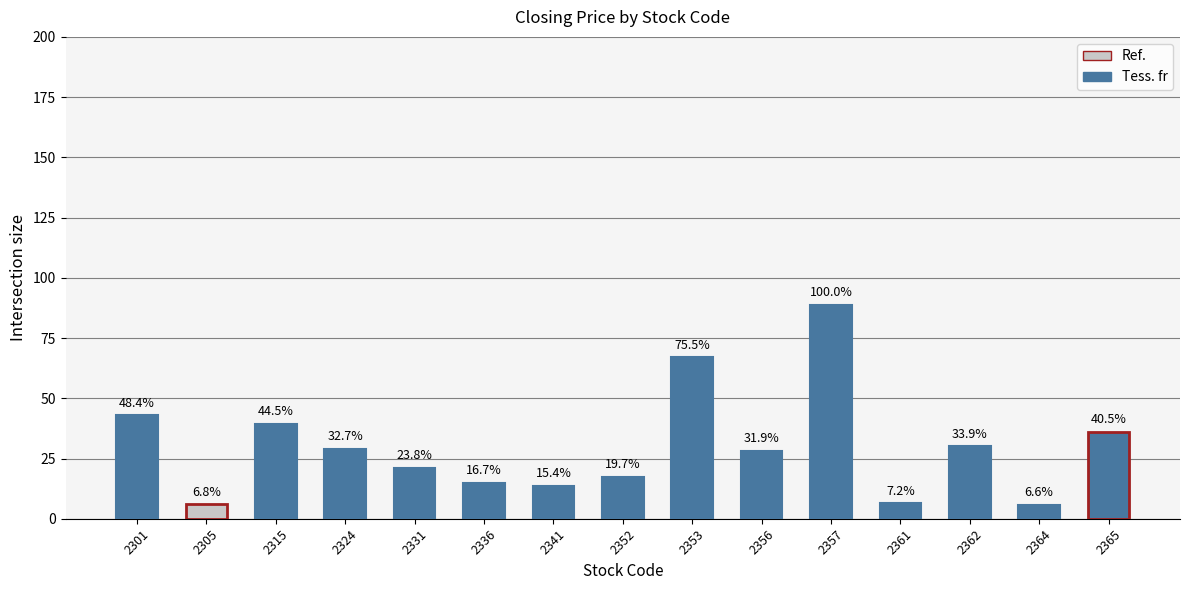

What is the sum of the values at 2324 and 2301?

72.0